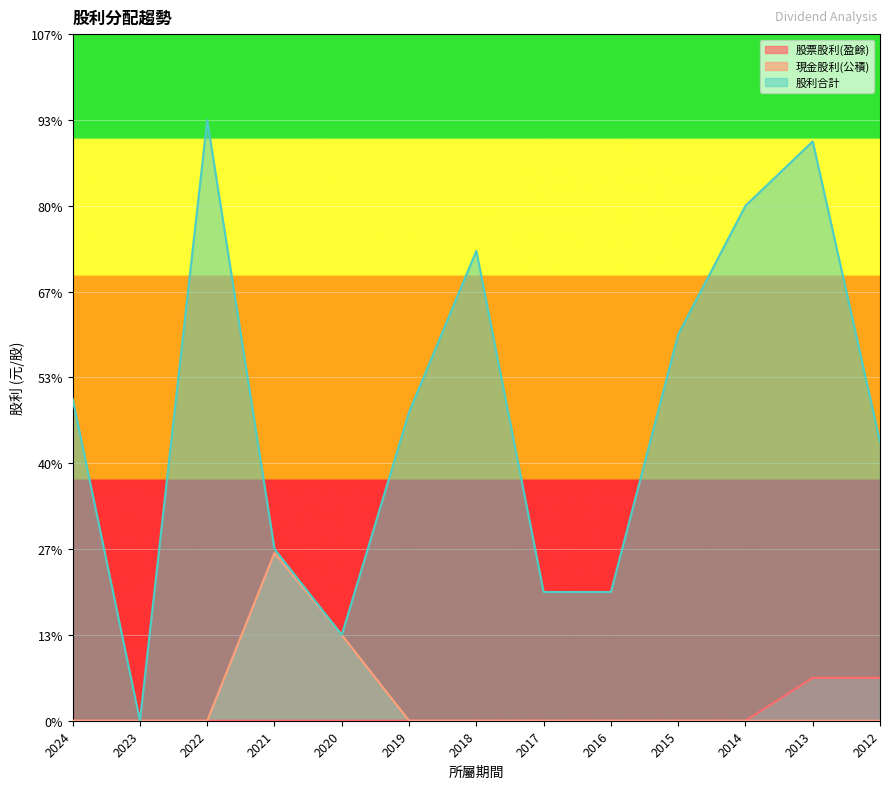

How many data points does each series have?

13